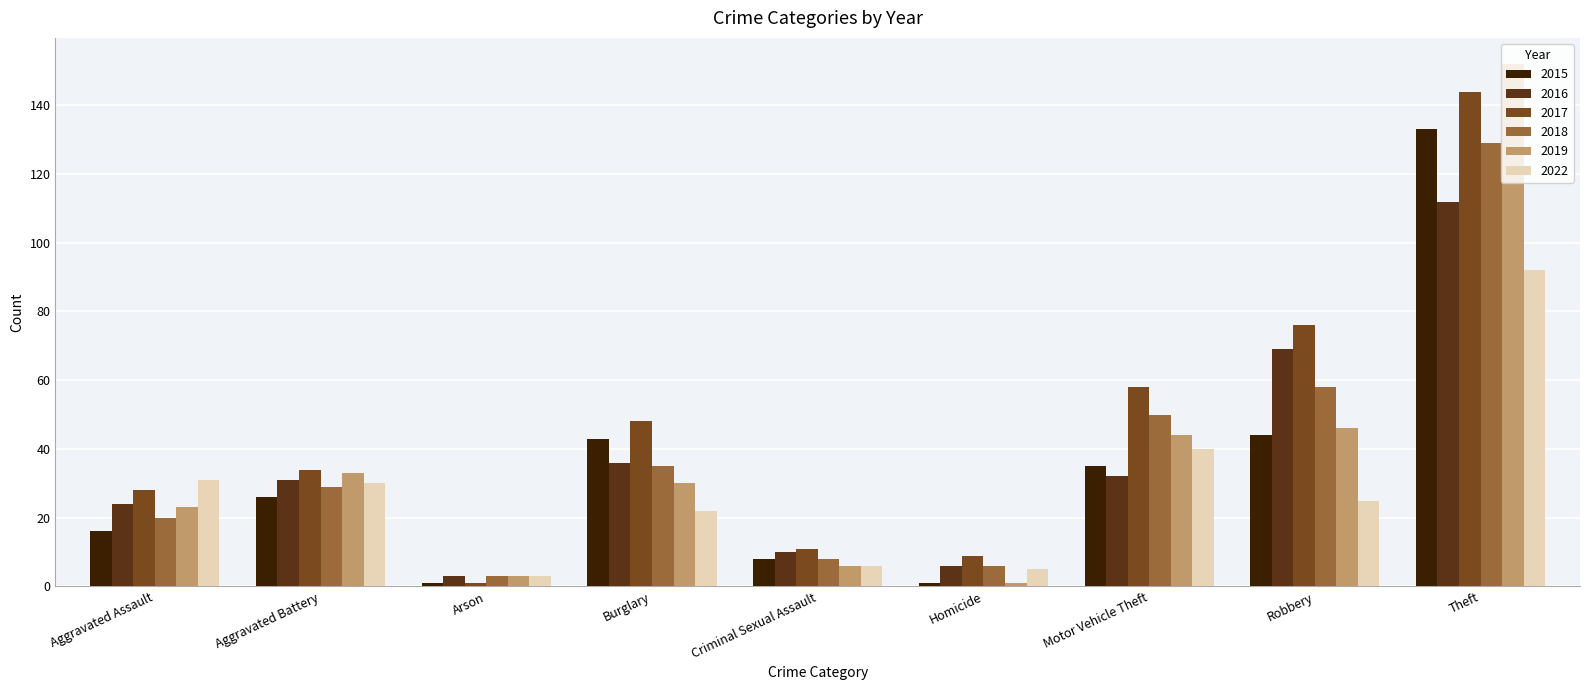

At which category is the sum across all series the highest?

Theft